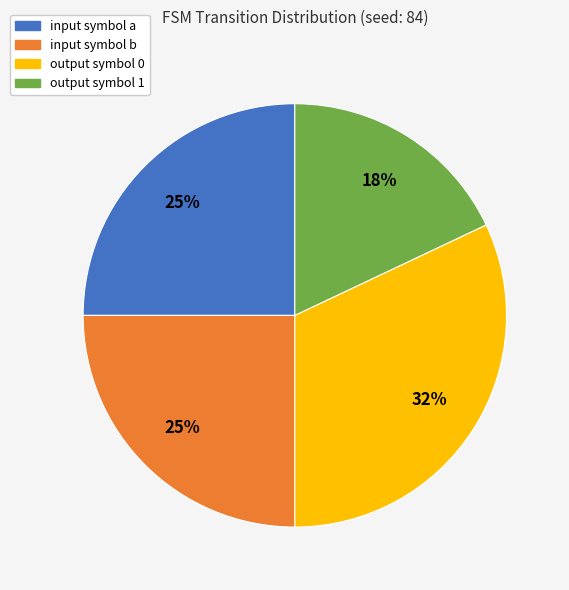

True or false: input symbol b accounts for 25% of the total.

True